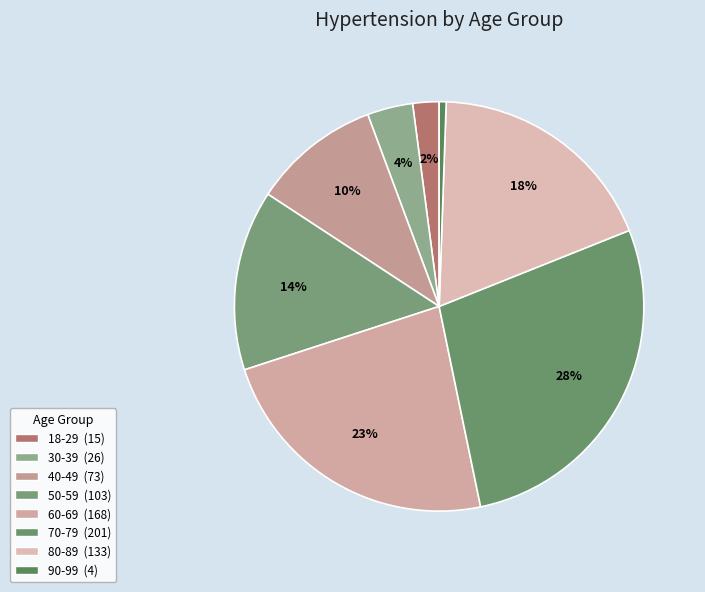

Rank the categories by value from lowest to highest.

90-99, 18-29, 30-39, 40-49, 50-59, 80-89, 60-69, 70-79